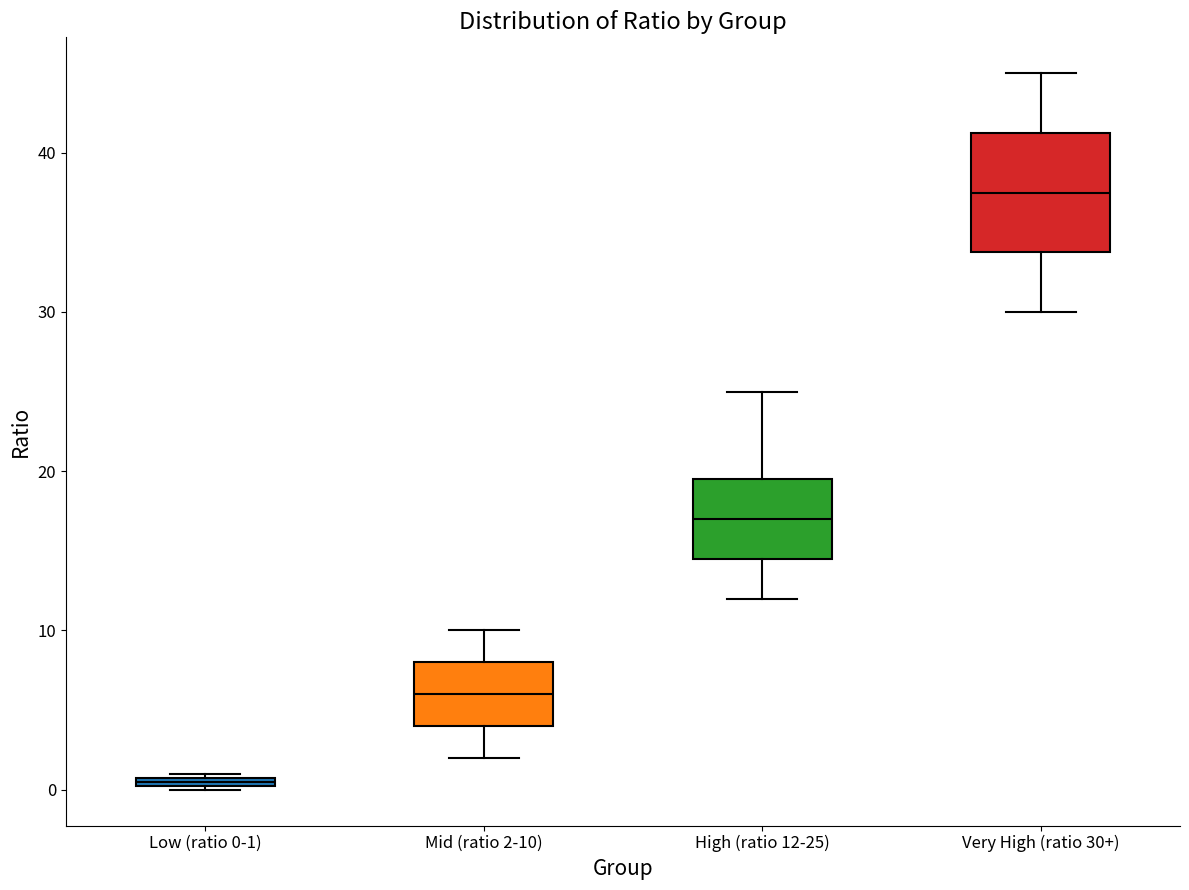

Where is the lower edge of the box for High (ratio 12-25) on the y-axis? The values are not printed on the chart, so give them approximately, as read against the axis.

15